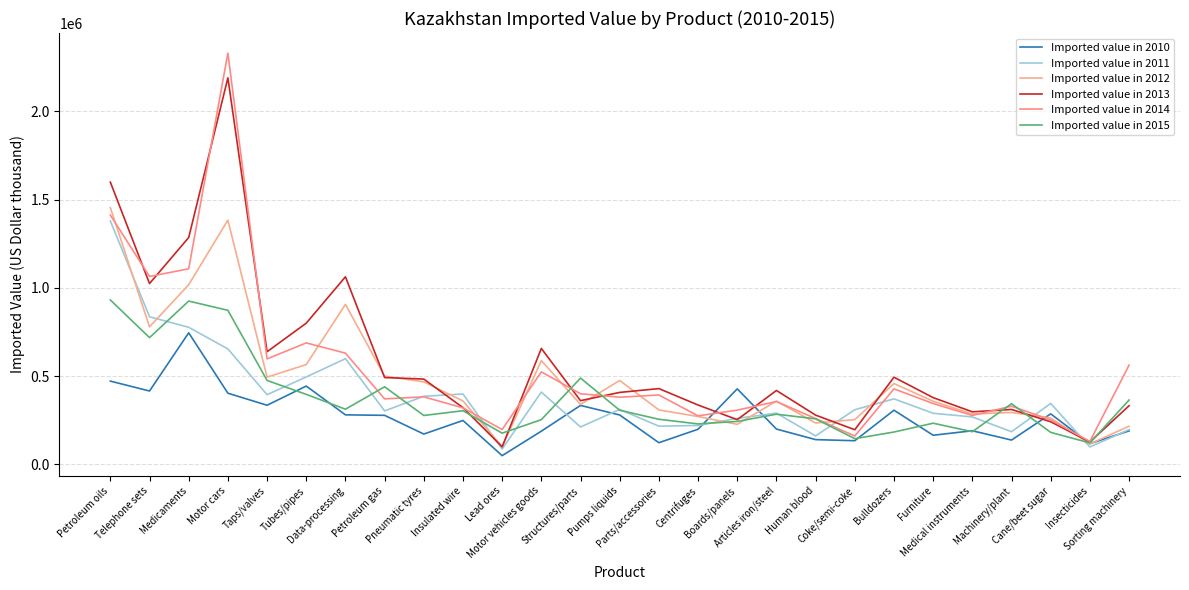

Which series has the largest total across all categories?

Imported value in 2013